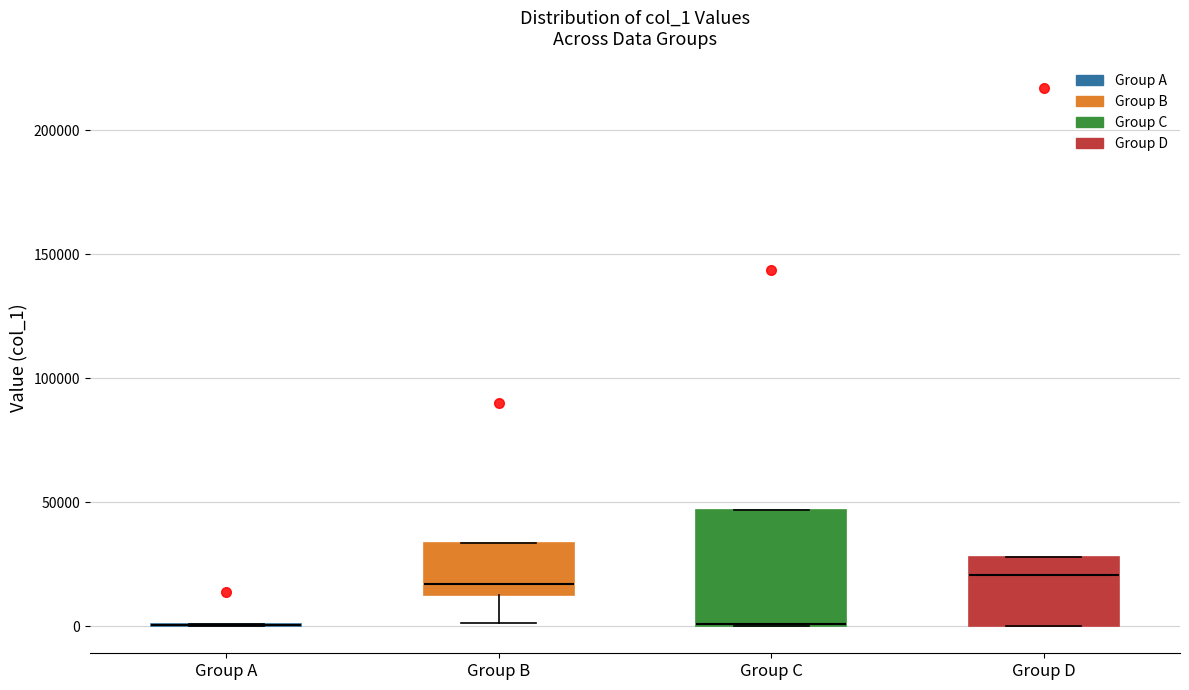

Reading left to right, read every box against the y-axis: the position of its median line, the range the box covers, and the ends of its whiskers. The values are not printed on the chart, so give them approximately, as read against the axis.

Group A: box collapsed to a line at 0, whiskers 0 to 0
Group B: median 15000 (just above the box's lower edge), box 15000 to 35000, whiskers 0 to 35000
Group C: median 0 (drawn on the box's lower edge), box 0 to 45000, whiskers 0 to 45000
Group D: median 20000, box 0 to 30000, whiskers 0 to 30000